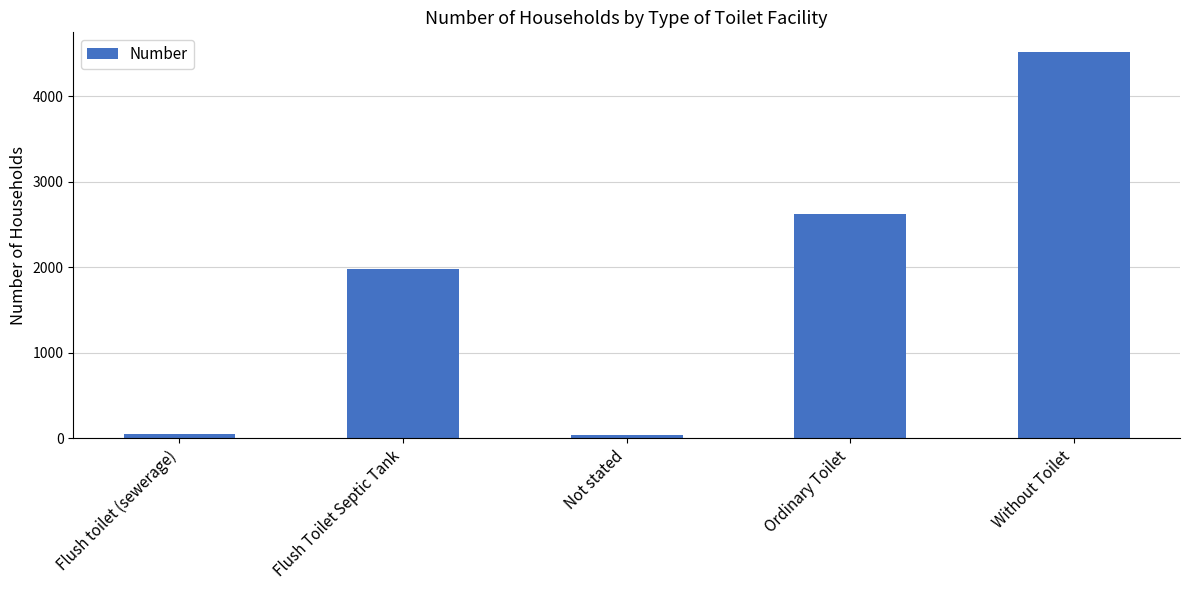

Which has a higher value, Flush Toilet Septic Tank or Flush toilet (sewerage)?

Flush Toilet Septic Tank